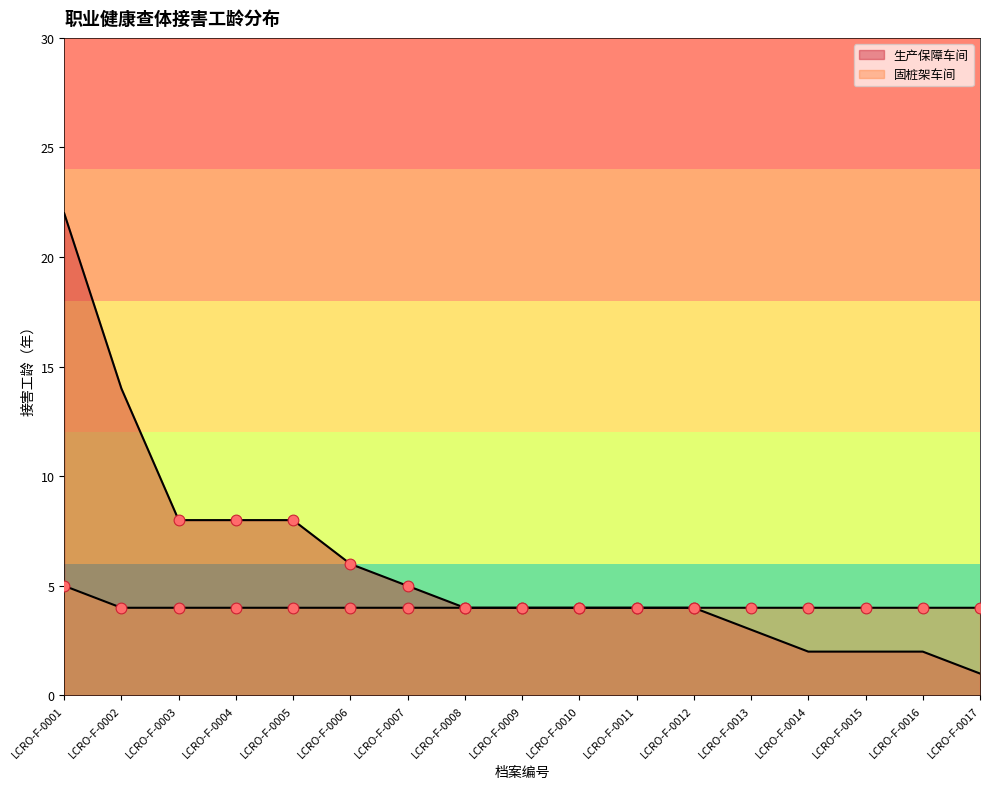

At which category is the sum across all series the highest?

LCRO-F-0001